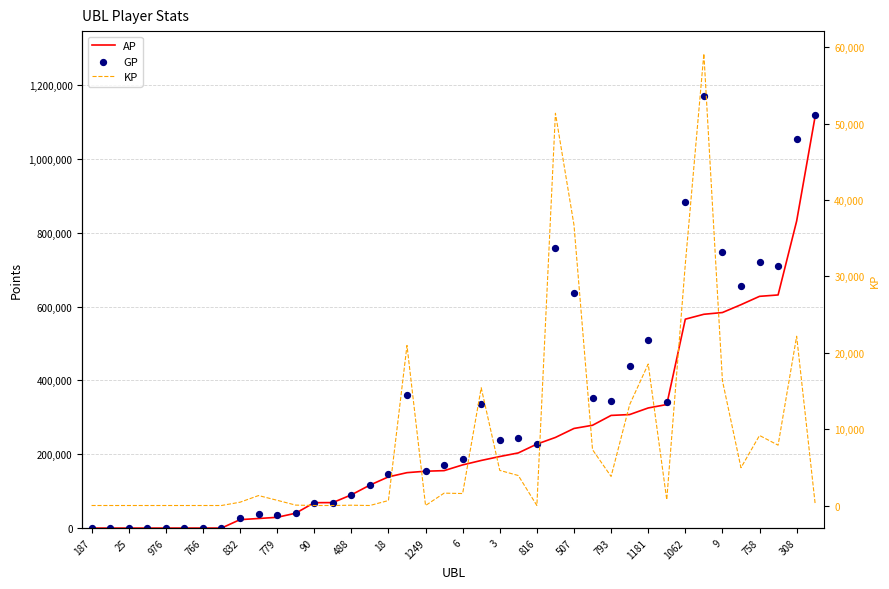

Is the value of AP at 25 greater than the value of KP at 29?

No